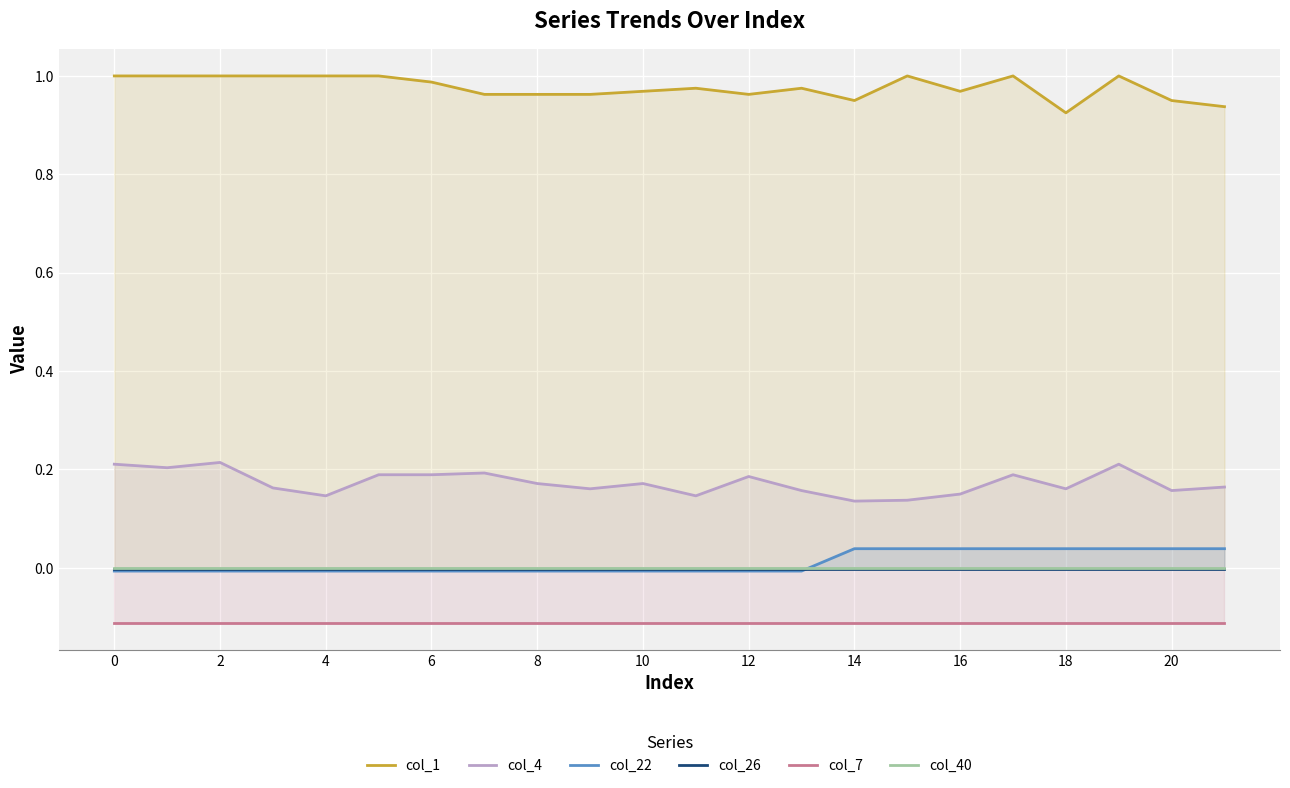

What is the label of the 6th point from the right?

16